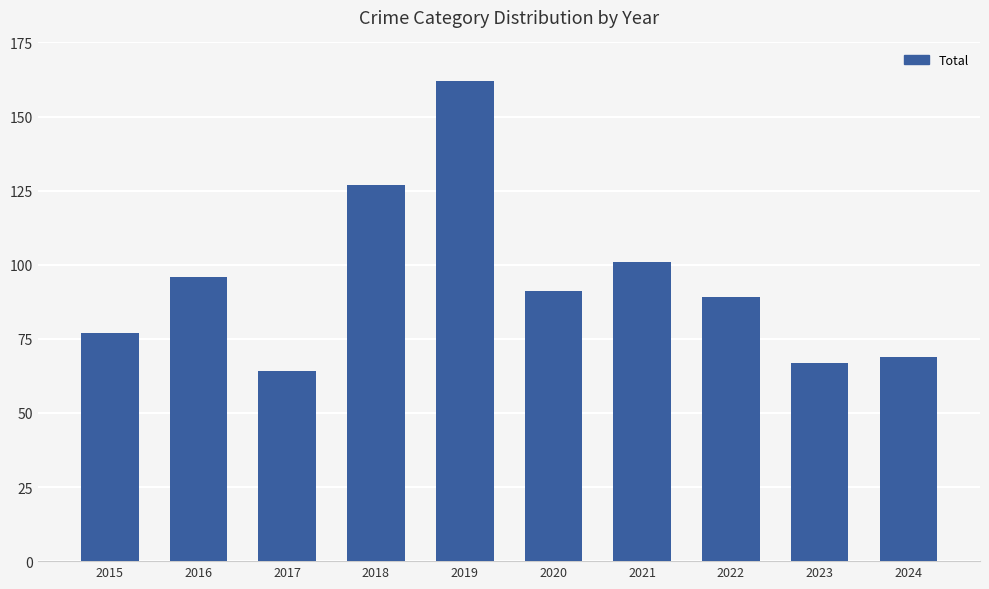

Rank the categories by value from highest to lowest.

2019, 2018, 2021, 2016, 2020, 2022, 2015, 2024, 2023, 2017